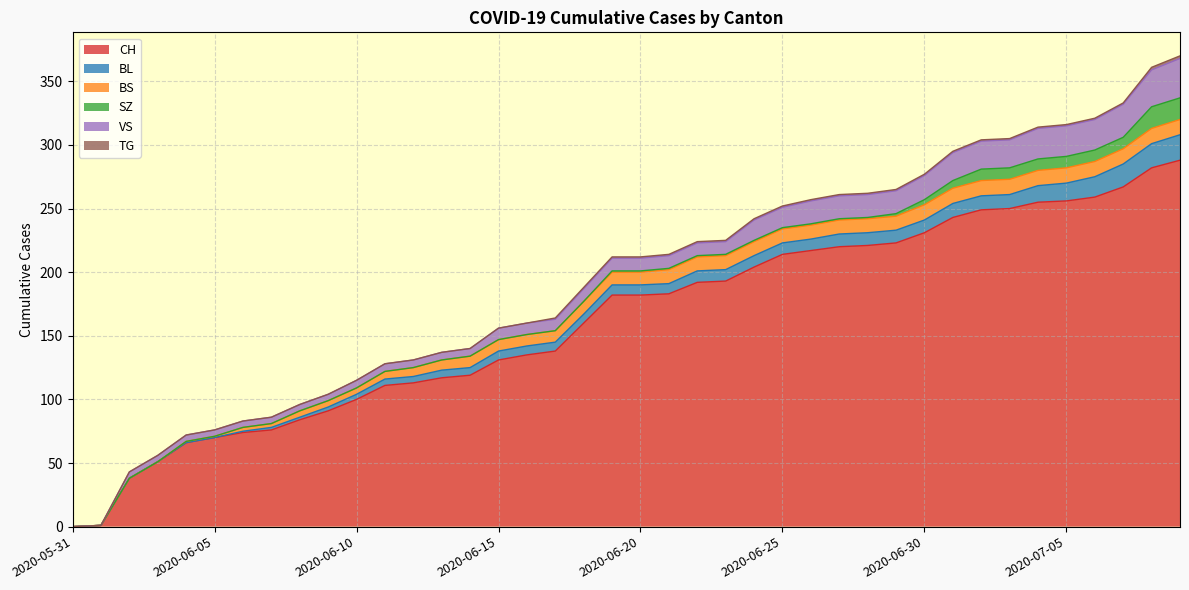

Which series has the widest spread of values?

CH